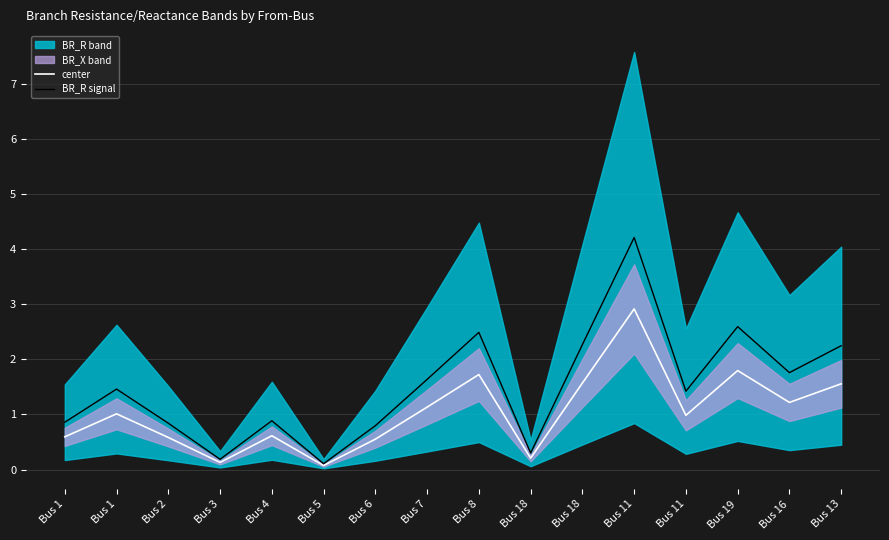

What is the sum of the BR_R signal values at Bus 1 and Bus 19?

4.1